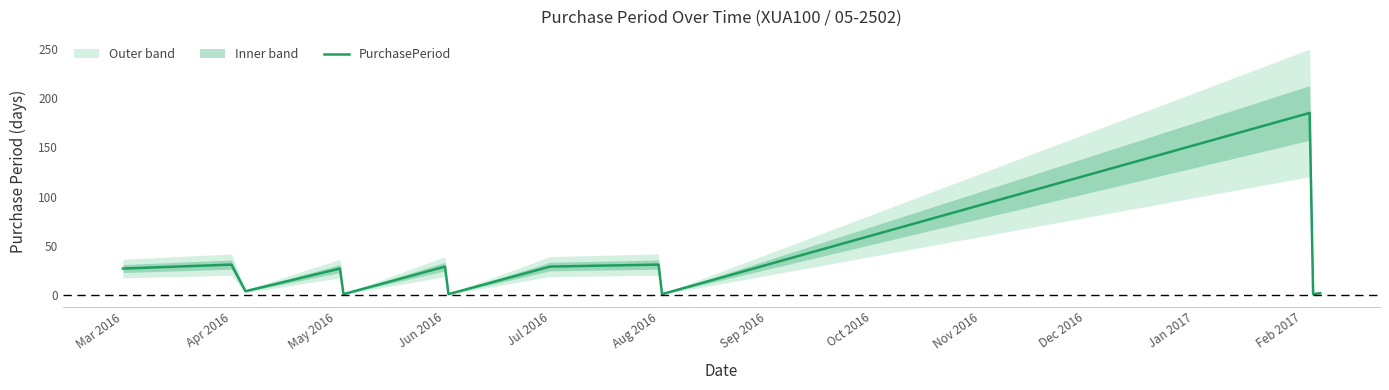

True or false: PurchasePeriod has a value of 31 at Apr 2016.

True